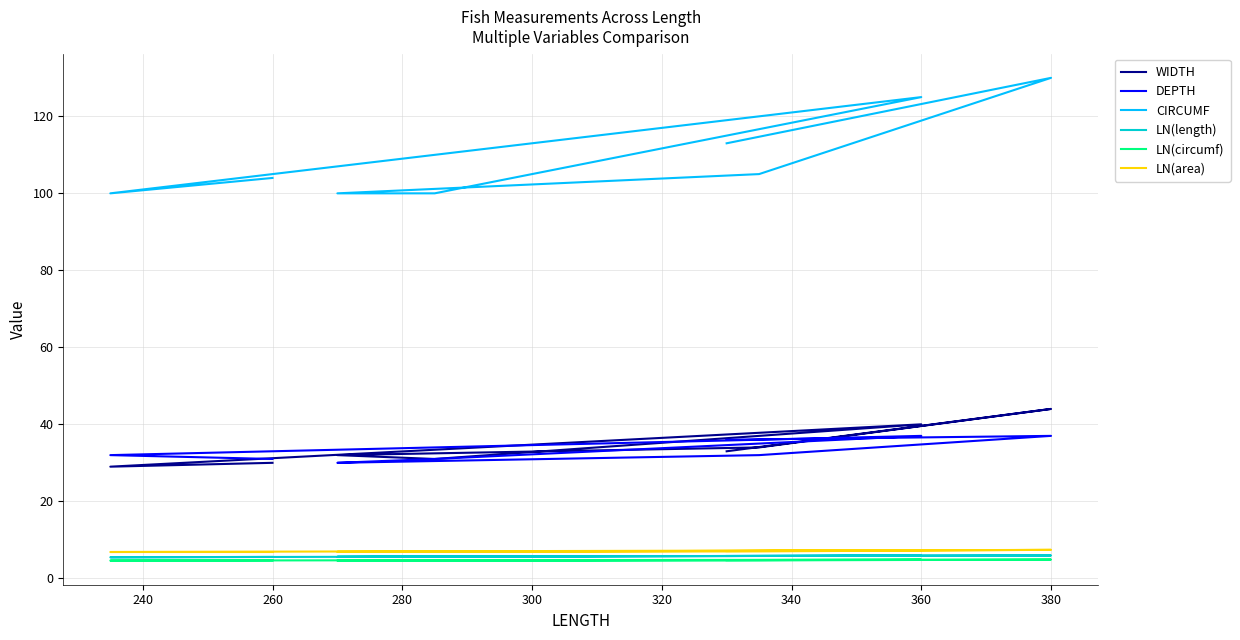

True or false: WIDTH has more than 1 points higher than both neighbors.

True